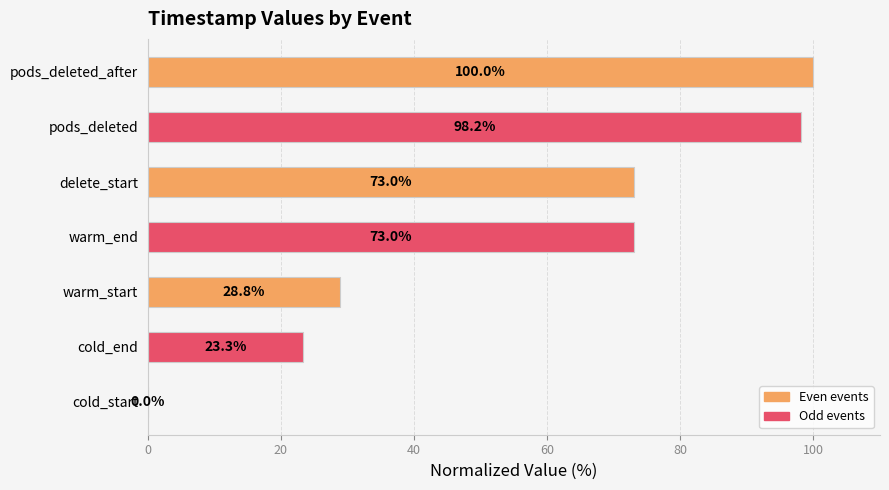

Is it true that the value at cold_end is 8.4?

False